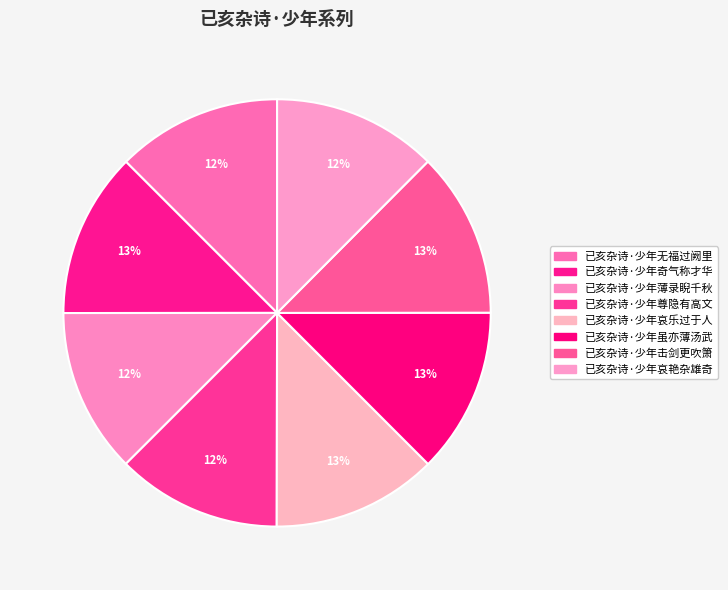

What is the change in value from 已亥杂诗·少年无福过阙里 to 已亥杂诗·少年尊隐有高文?

-40